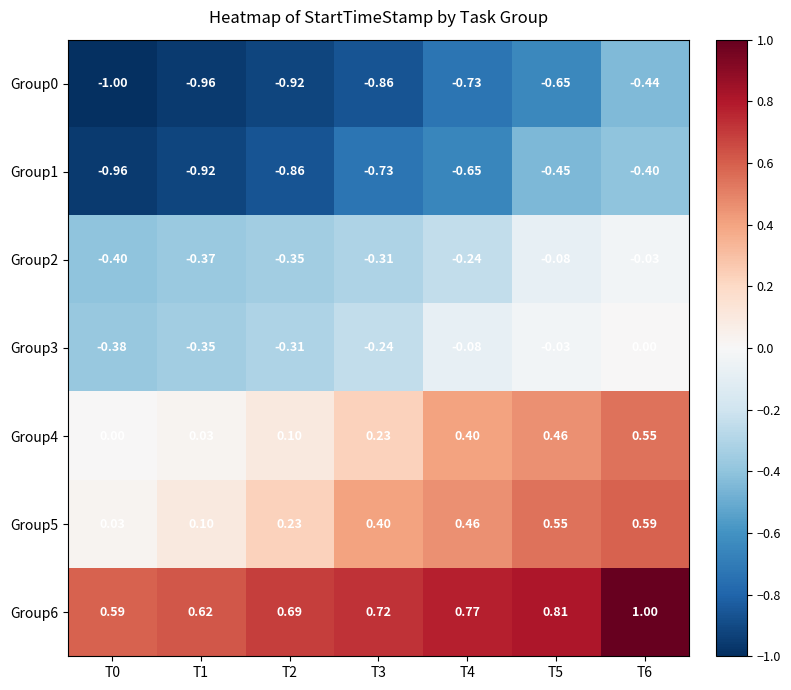

Is the value of Group2 at T6 greater than the value of Group5 at T5?

No